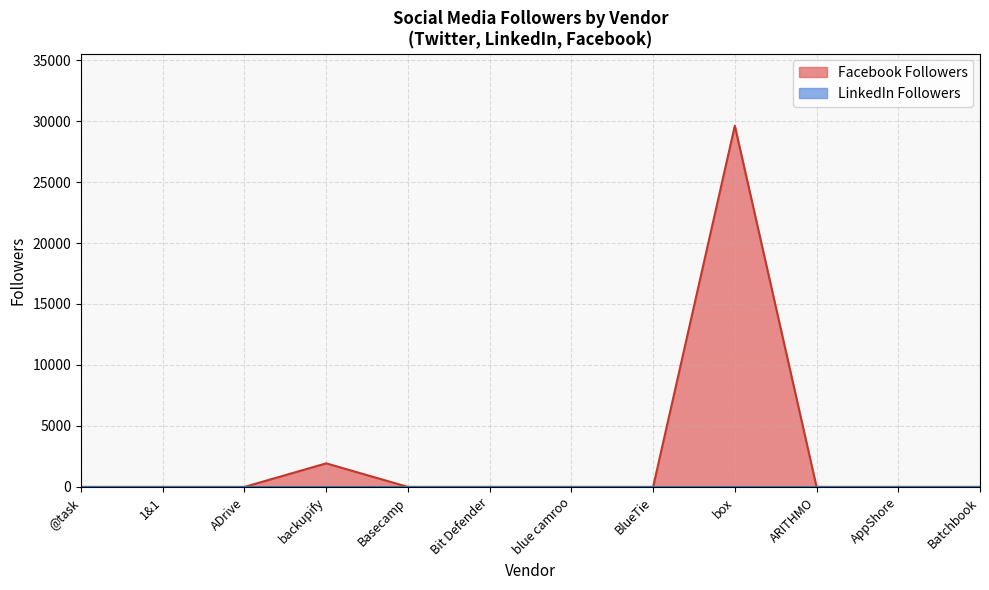

Which series has the largest range (max minus min)?

Facebook Followers